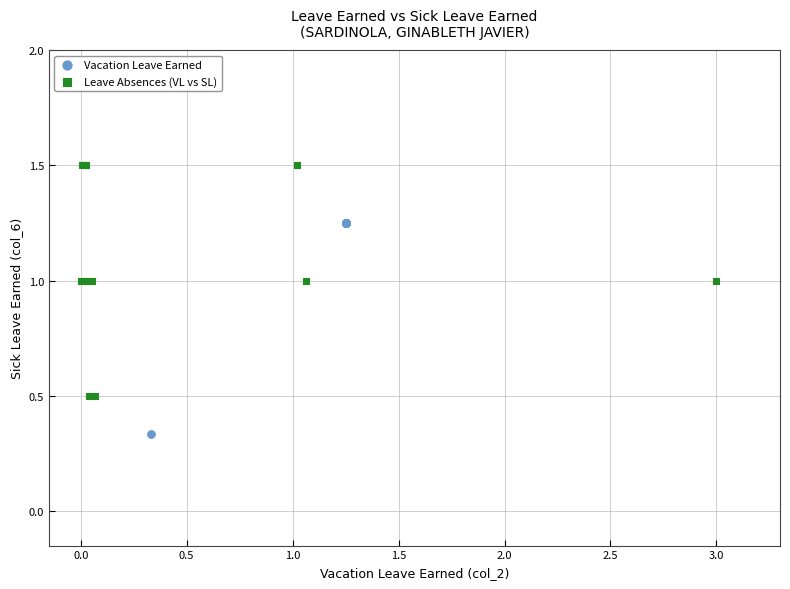

Which series reaches the minimum Y coordinate?

Vacation Leave Earned